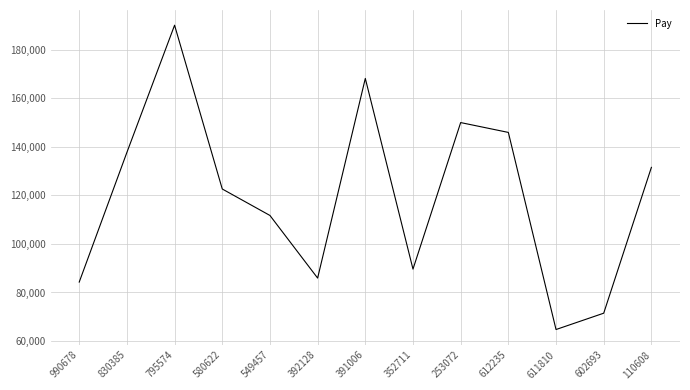

What is the approximate value at 795574, to the nearest 50?

190000